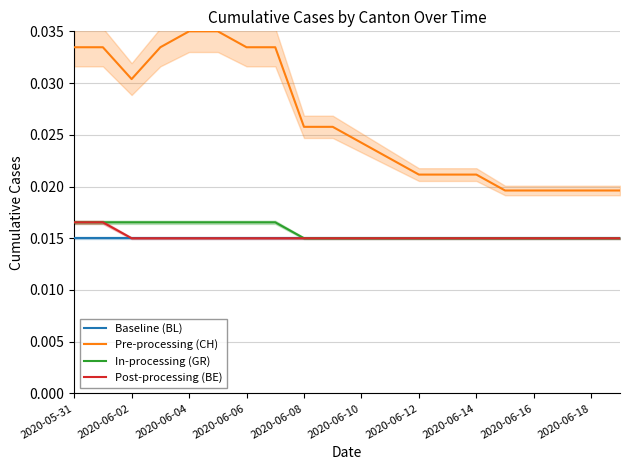

True or false: In-processing (GR) has more than 1 interior local peaks.

False